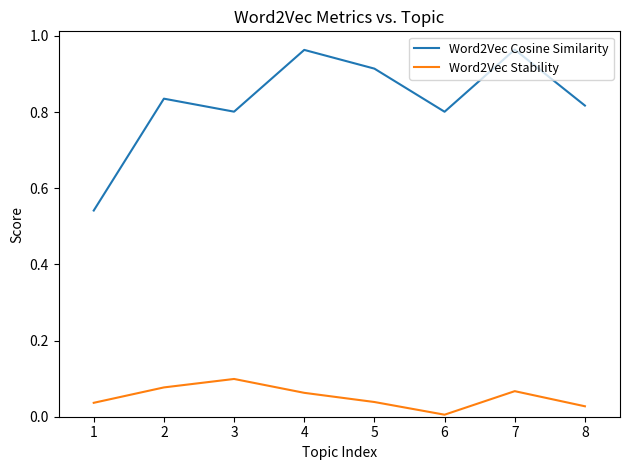

Which series has the largest total across all categories?

Word2Vec Cosine Similarity